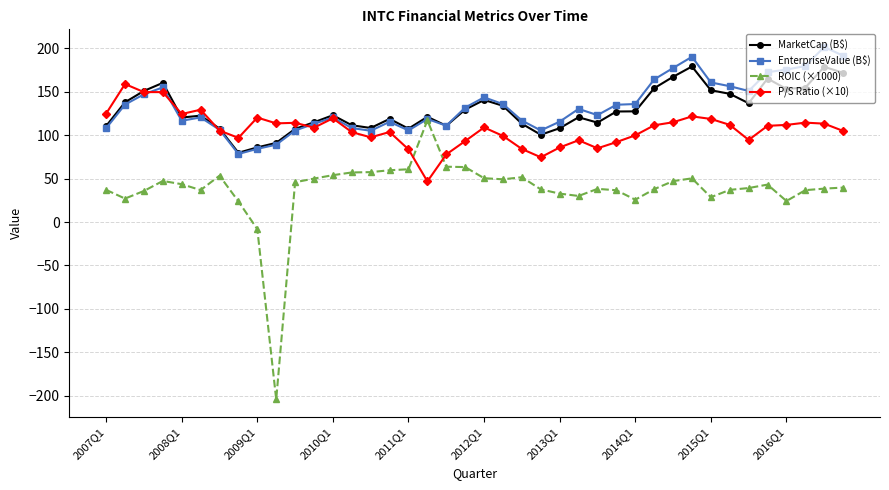

What is the highest value of the ROIC (×1000) series?

117.1